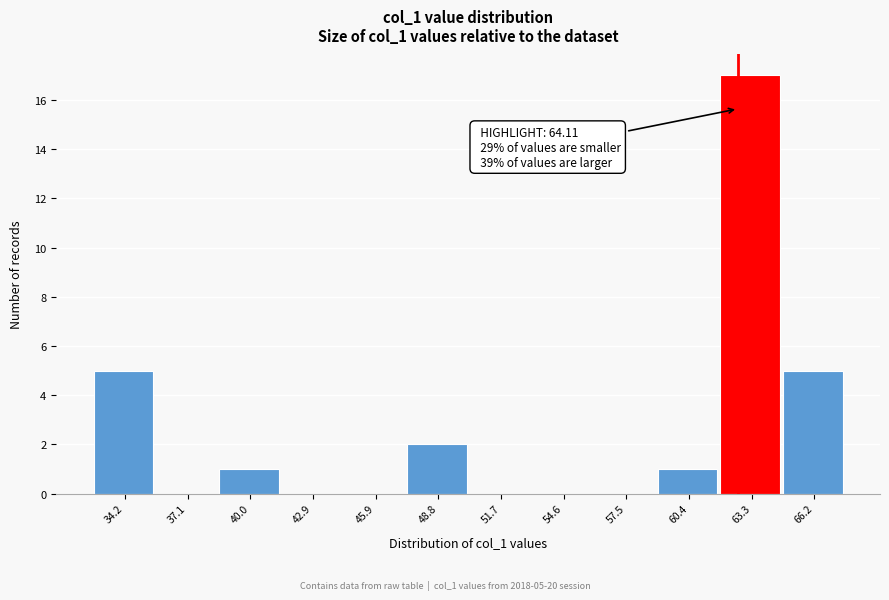

Reading left to right, transcribe all the data shown in this chart.

34.2=5	37.1=0	40.0=1	42.9=0	45.9=0	48.8=2	51.7=0	54.6=0	57.5=0	60.4=1	63.3=17	66.2=5